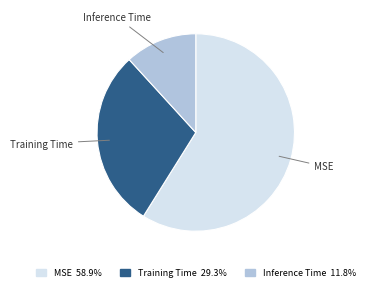

Which has a higher value, Inference Time or Training Time?

Training Time